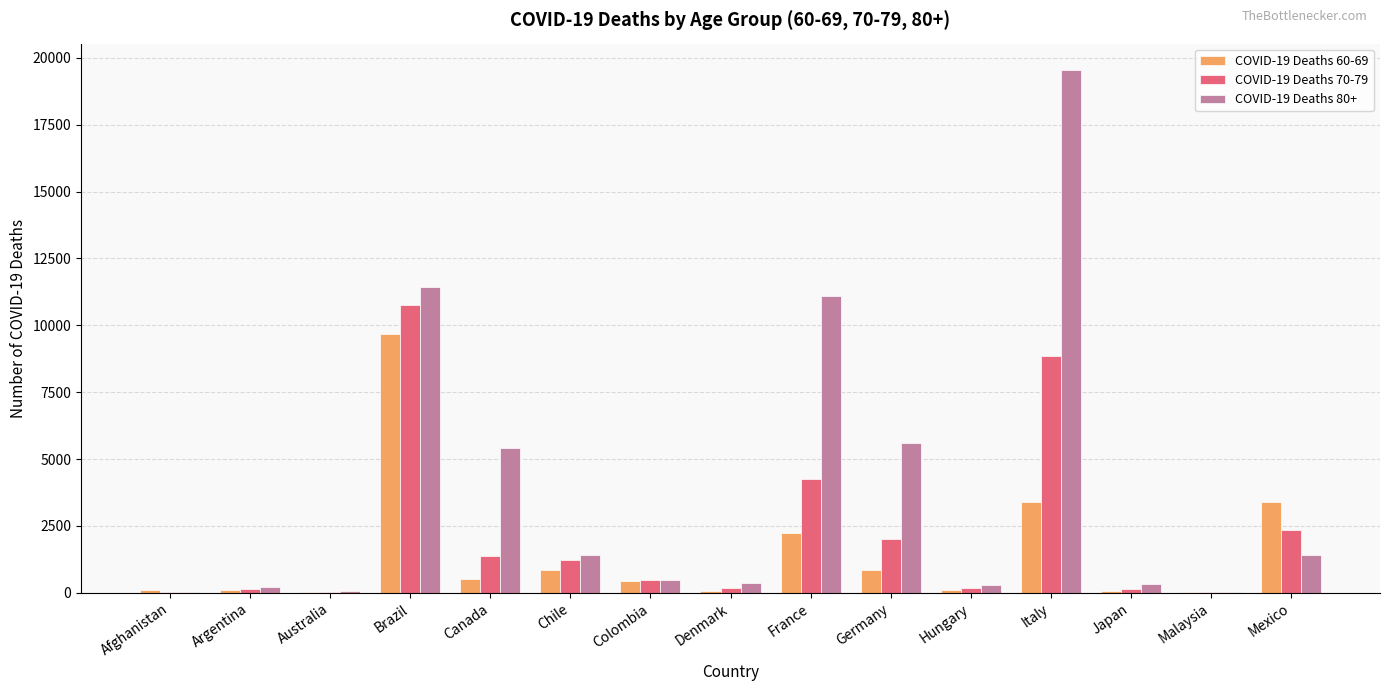

What is the maximum value shown in the chart?

19551